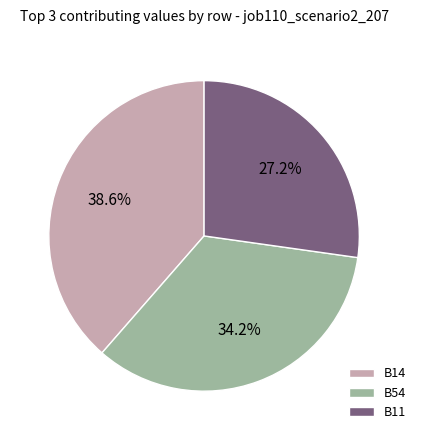

What is the smallest slice in the pie chart?

B11